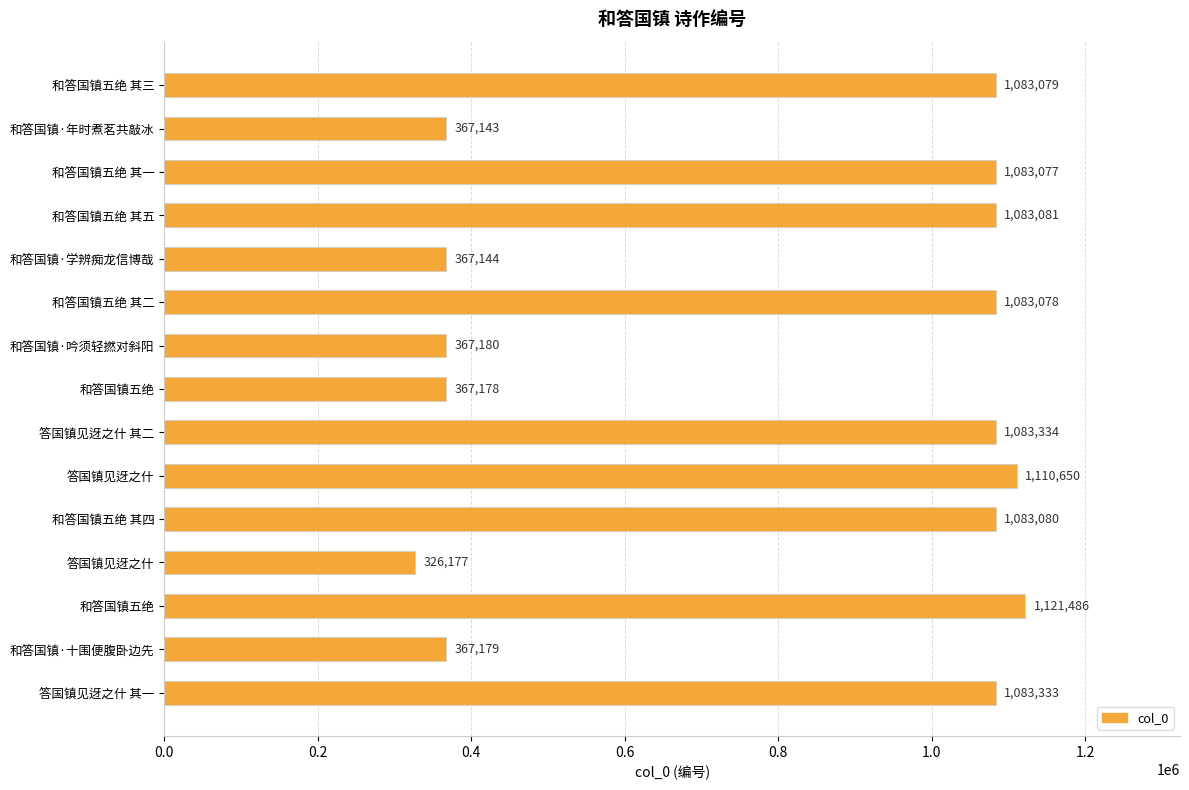

At which category does the chart reach its peak across all series?

和答国镇五绝